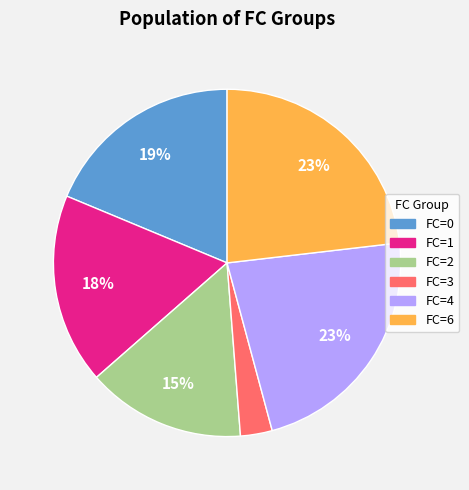

Is there a majority slice in this chart?

No